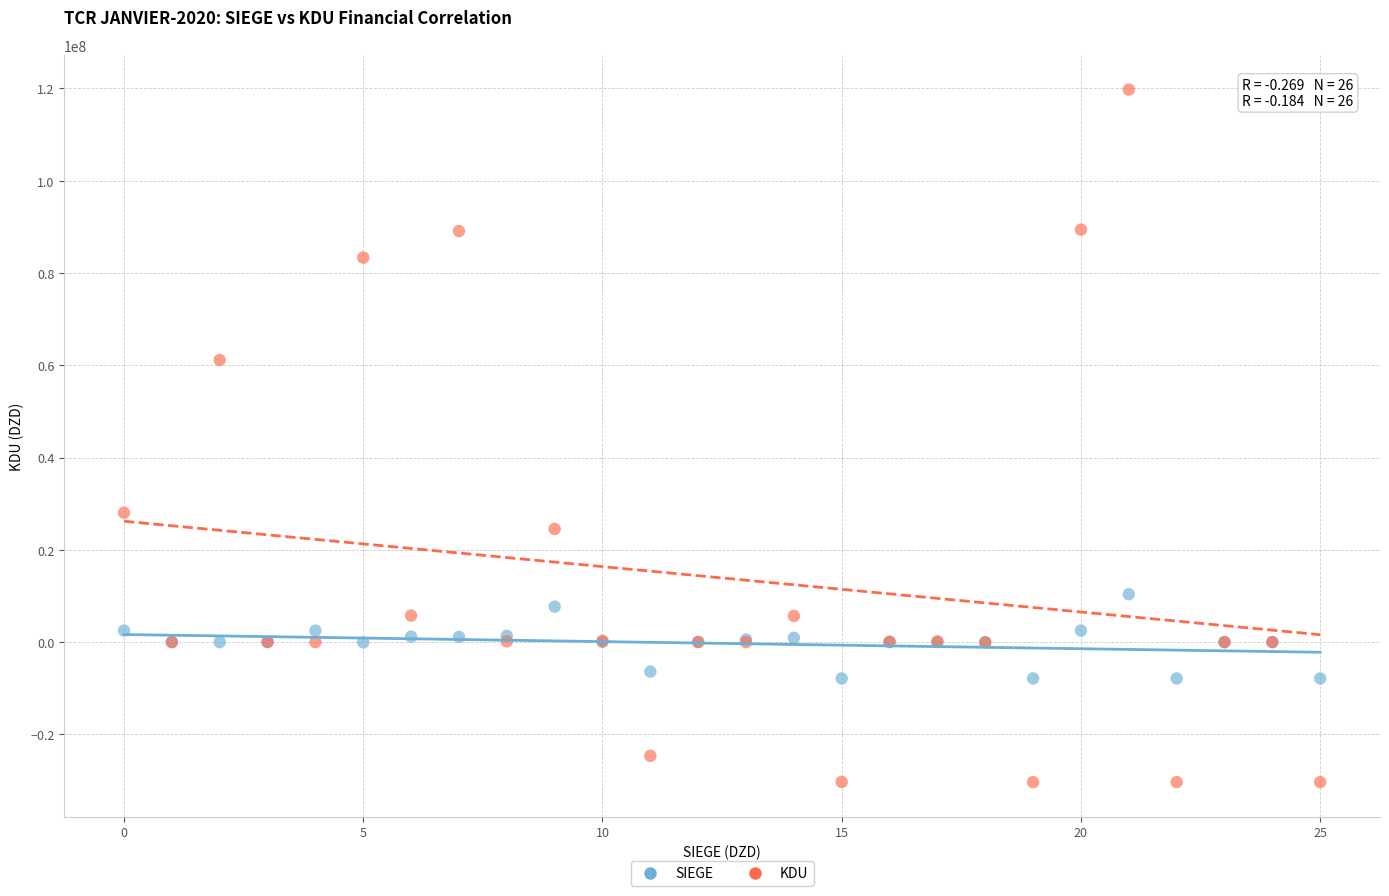

Which series reaches the minimum Y coordinate?

KDU